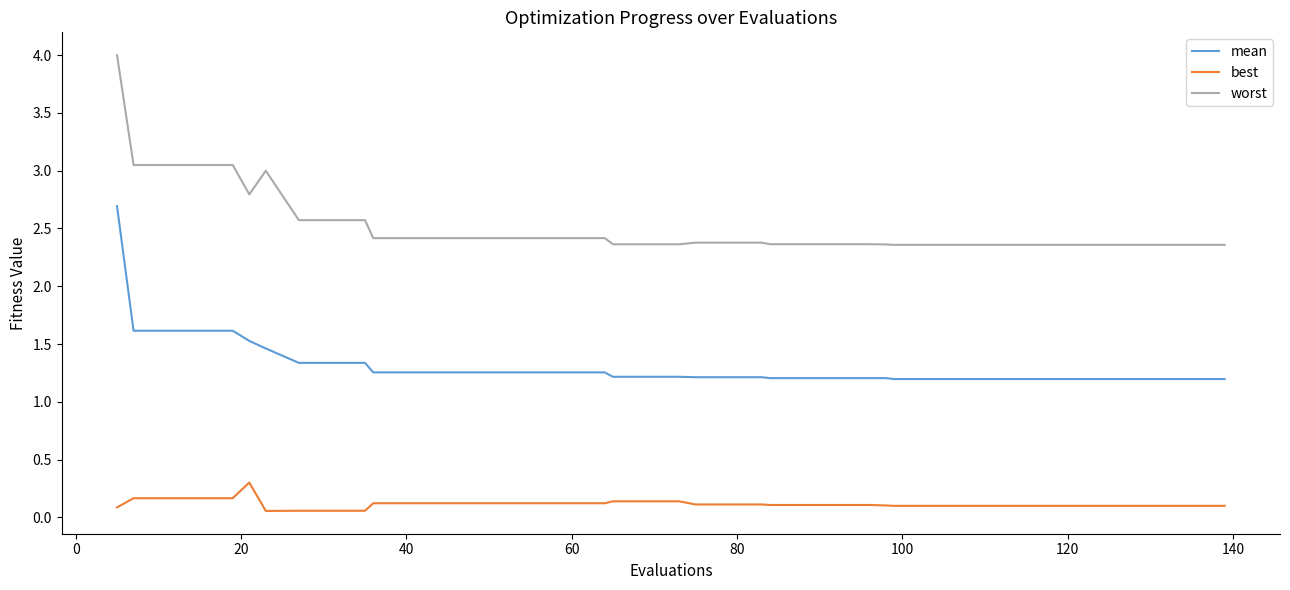

What is the average value of the worst series?

2.5